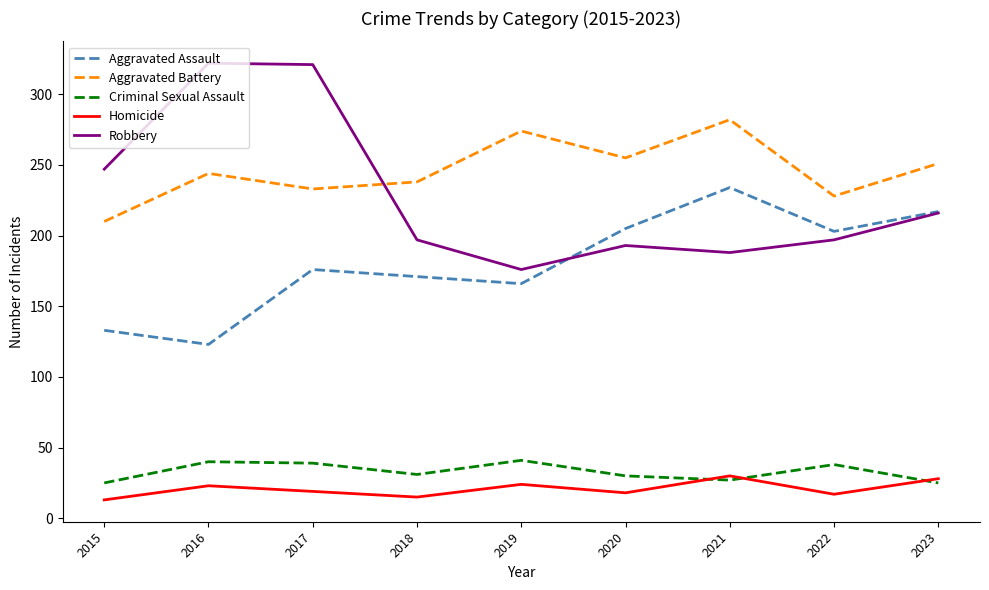

What is the smallest value displayed?

13